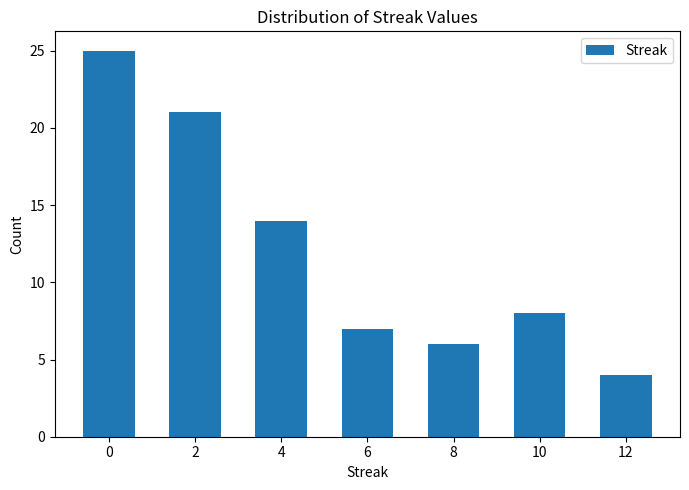

Reading left to right, extract all data points from this chart.

0=25	2=21	4=14	6=7	8=6	10=8	12=4